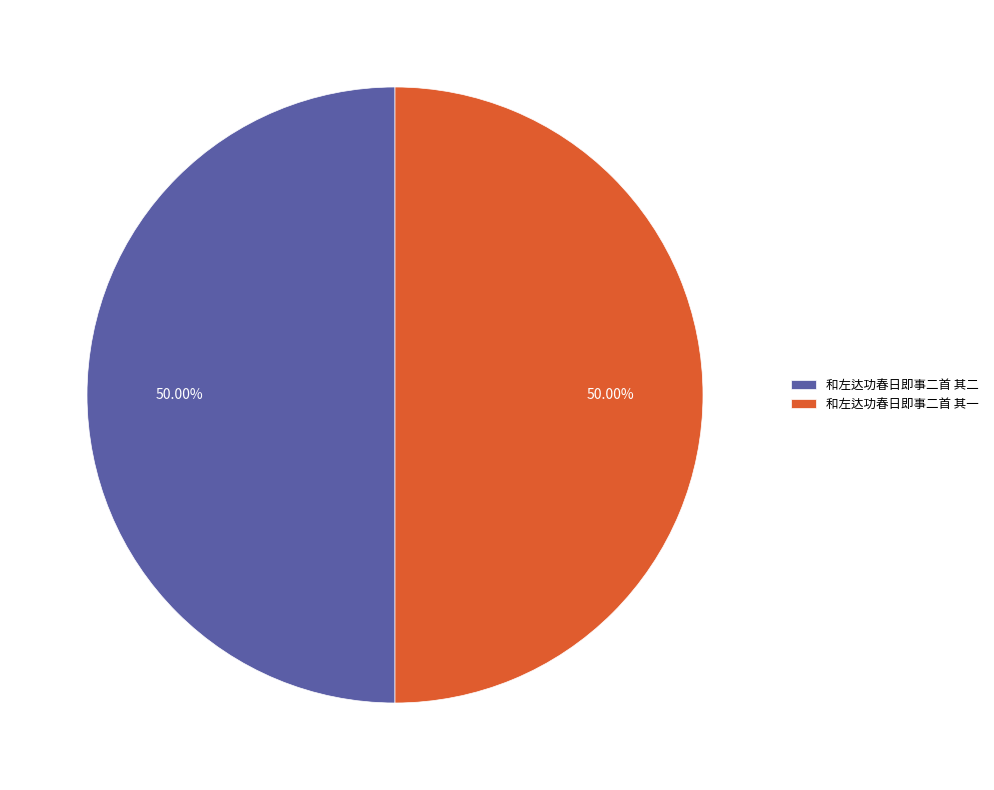

Is the sum of 和左达功春日即事二首 其二 and 和左达功春日即事二首 其一 greater than half?

Yes